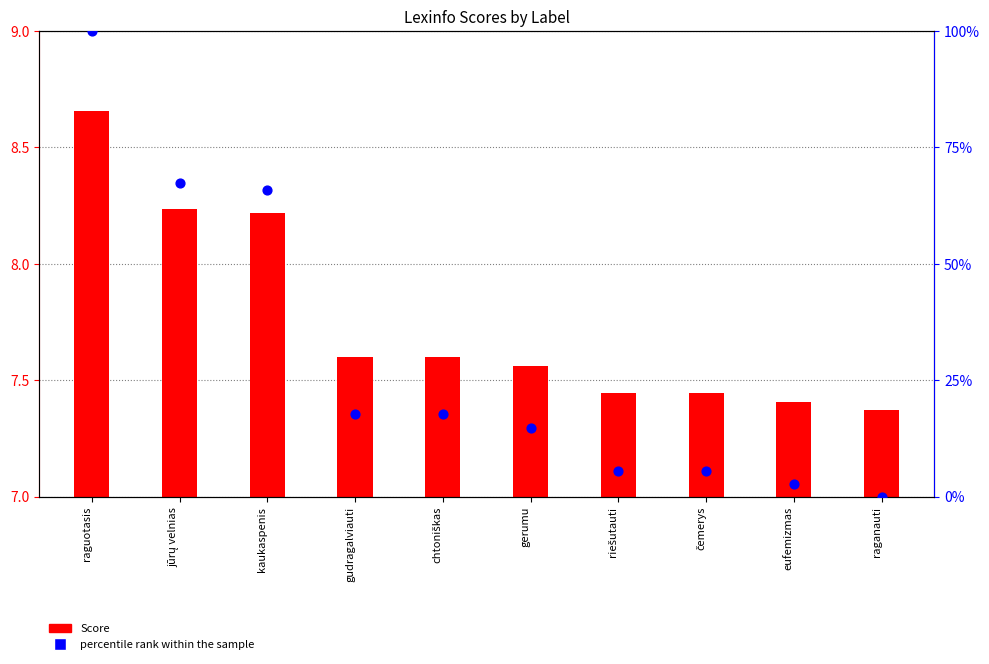

Which series reaches the minimum Y coordinate?

percentile rank within the sample